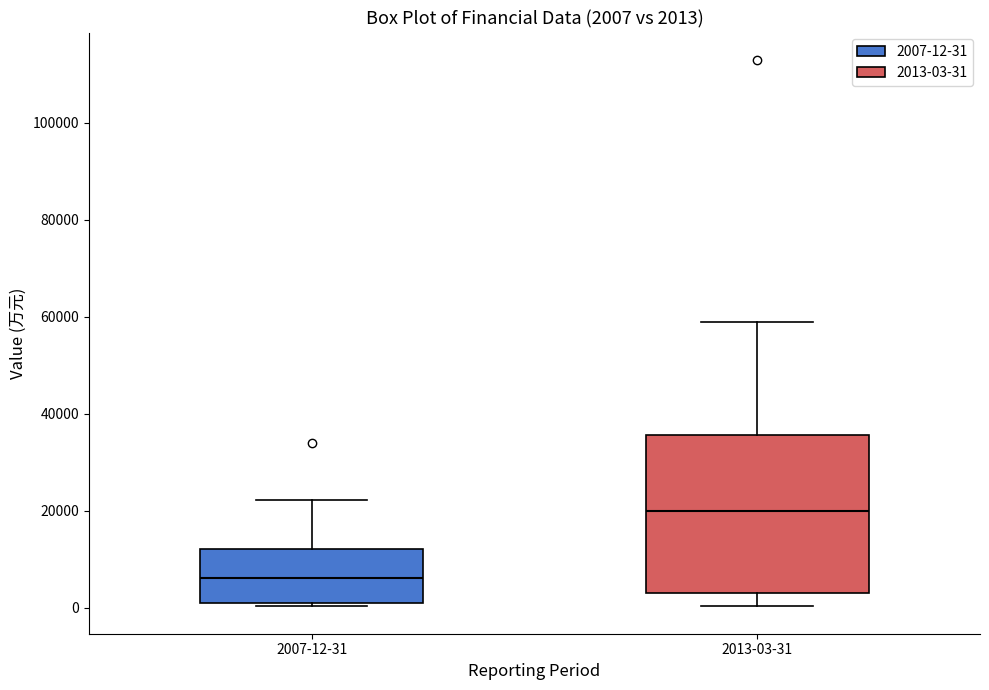

Which box's median line is the highest?

2013-03-31